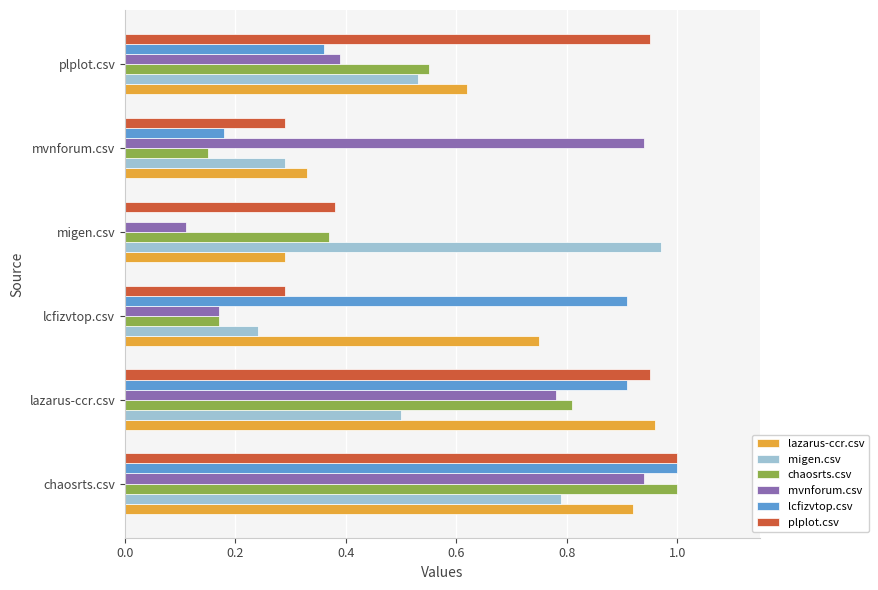

At which label does lcfizvtop.csv reach its peak?

chaosrts.csv